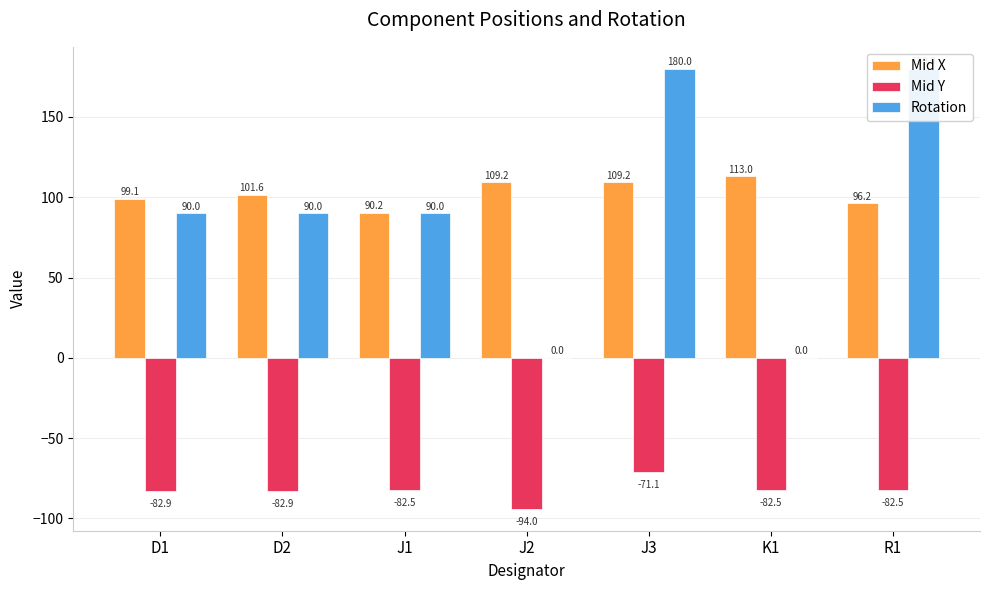

What is the difference between the Mid Y values at D1 and K1?

0.4